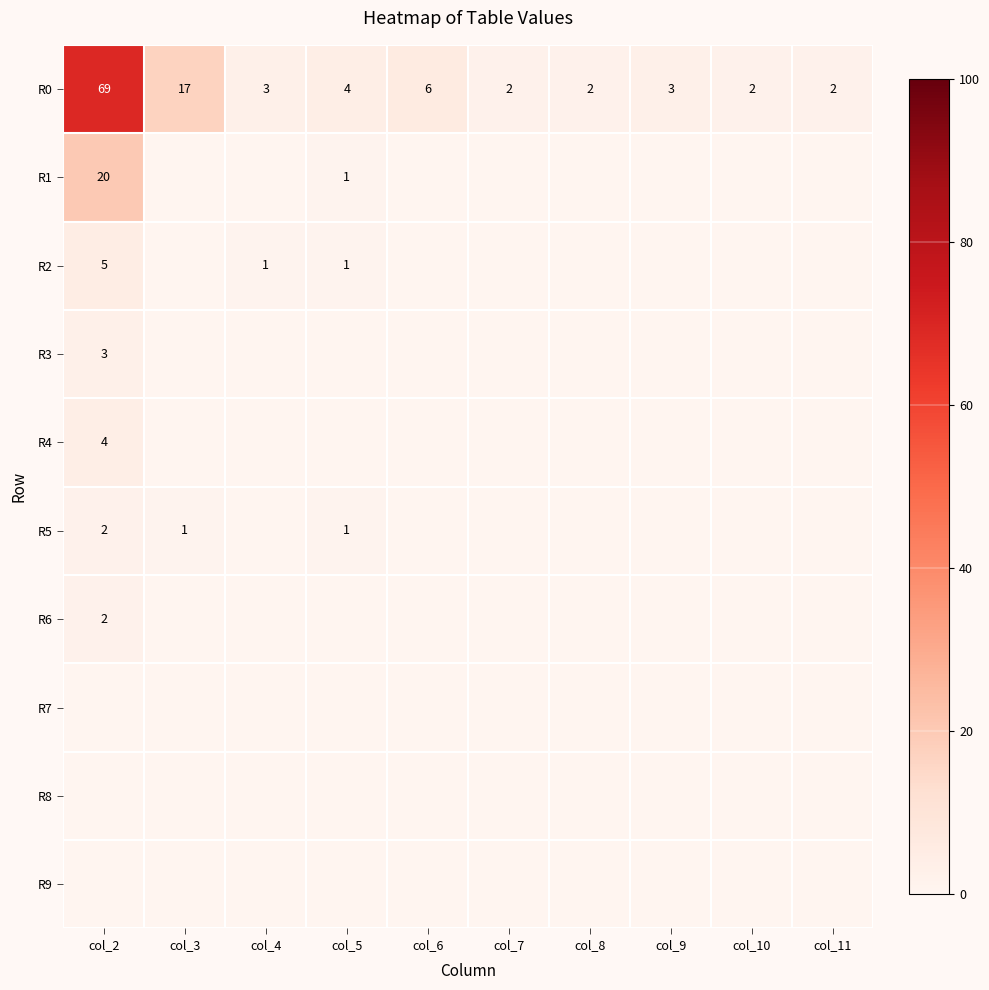

At which category does the chart reach its peak across all series?

col_2